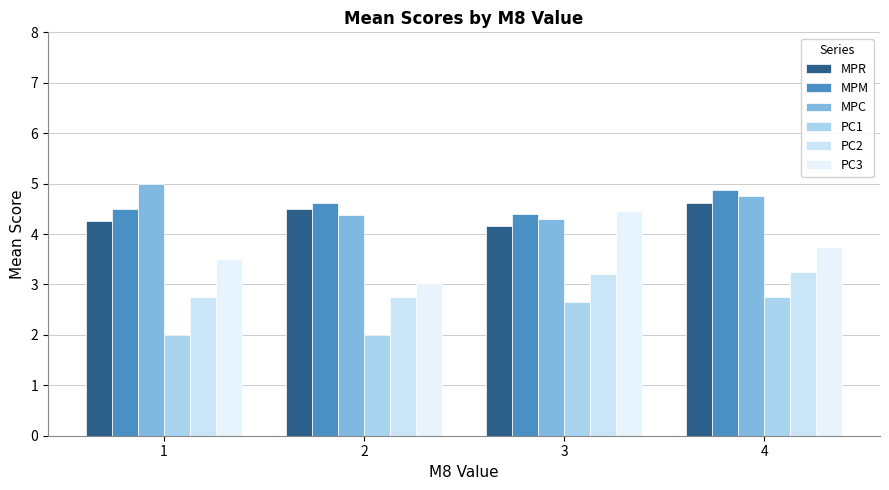

The value of MPR at 2 is 4.5. True or false?

True